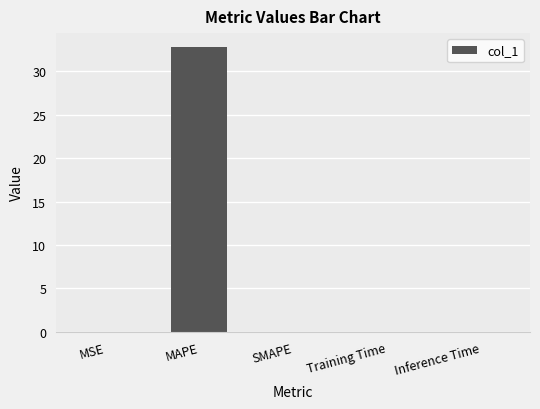

What is the maximum value shown in the chart?

32.8